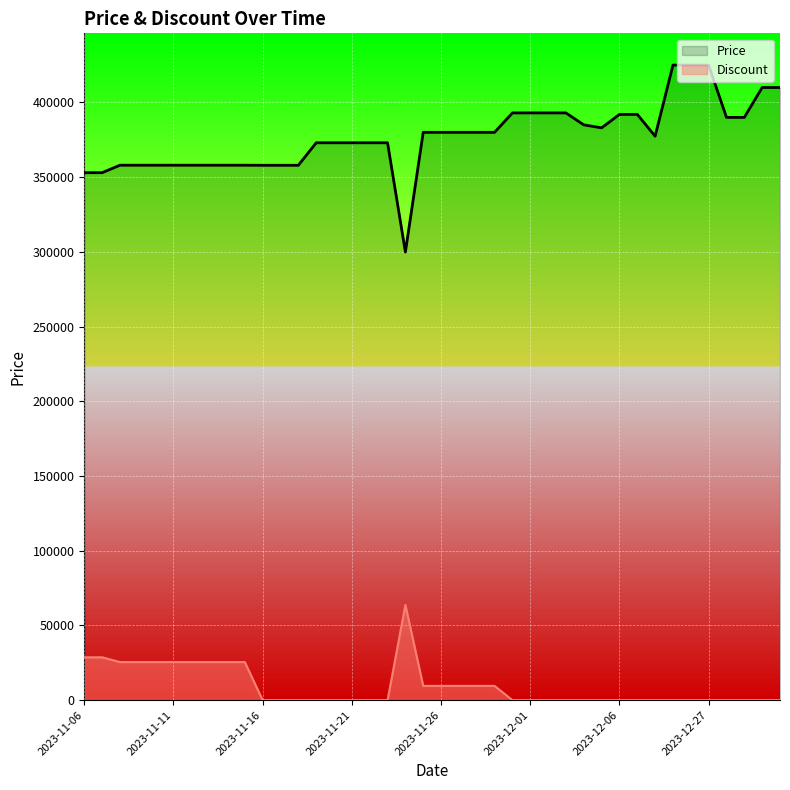

The Price series shows 146190.5 at 2023-12-27. True or false?

False